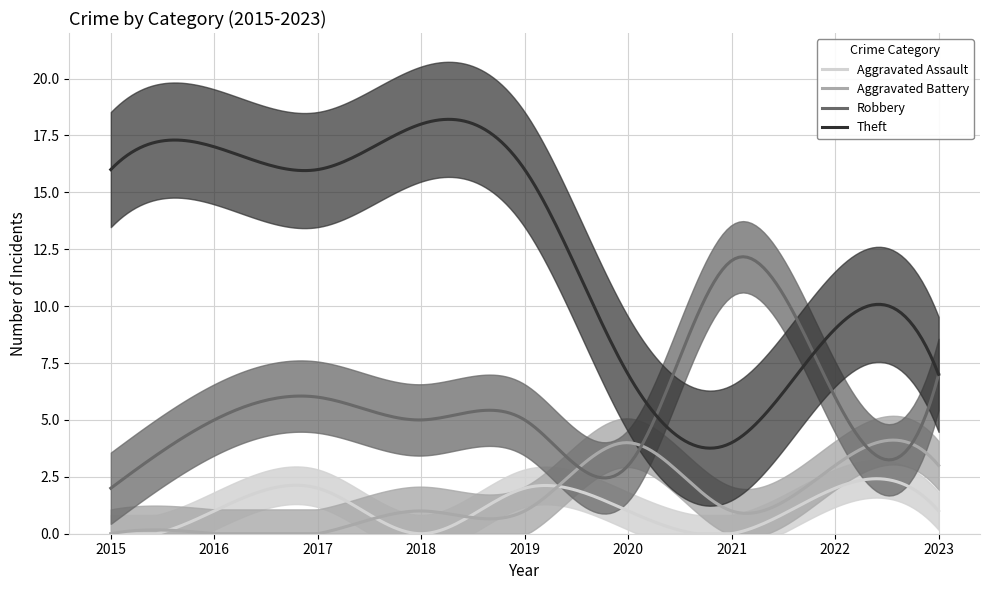

In Aggravated Assault, how many points are higher than both neighbors (excluding endpoints)?

3